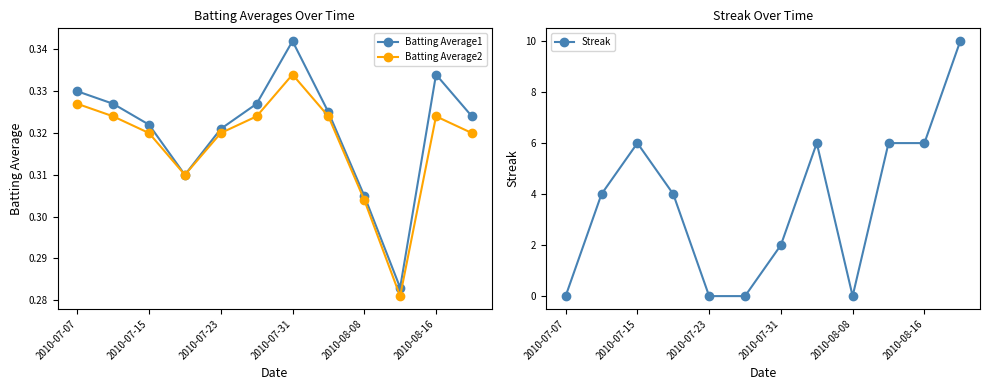

How many data points in Streak are less than 4?

5